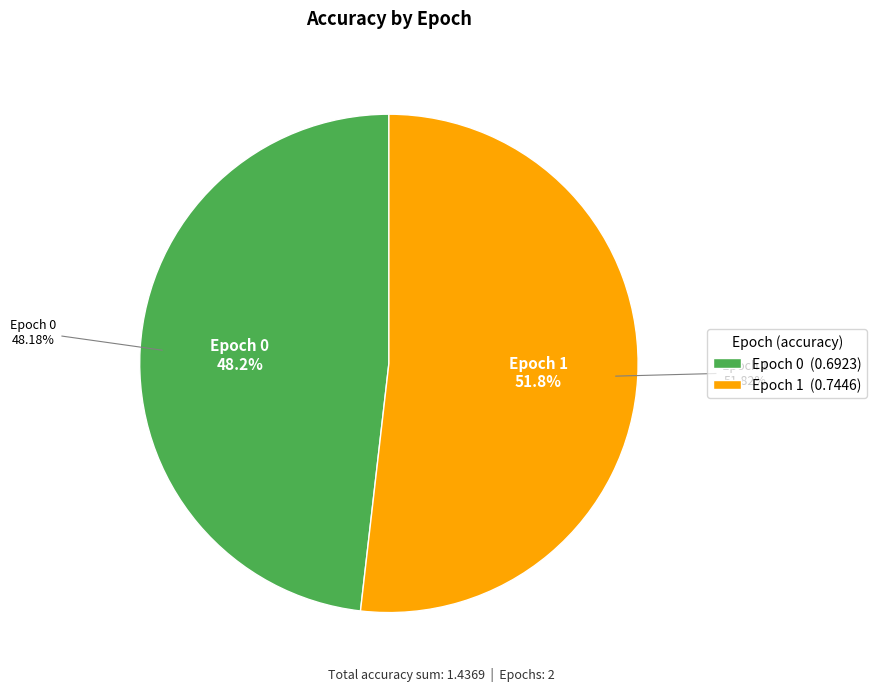

The 1 slice represents 37% of the pie. True or false?

False